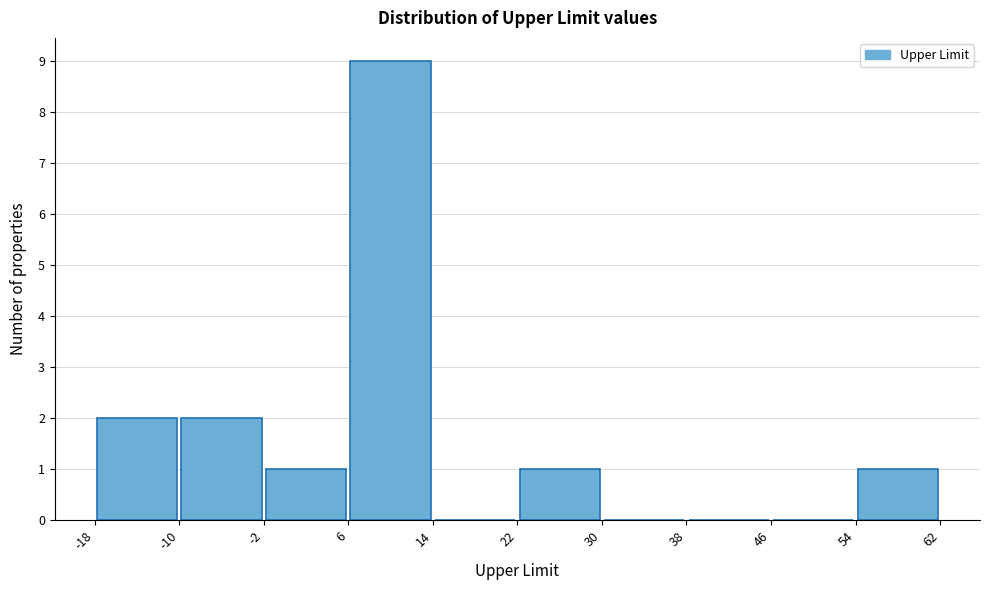

What is the height of the bar covering 22 to 30 on the x-axis? The values are not printed on the chart, so give them approximately, as read against the axis.

1